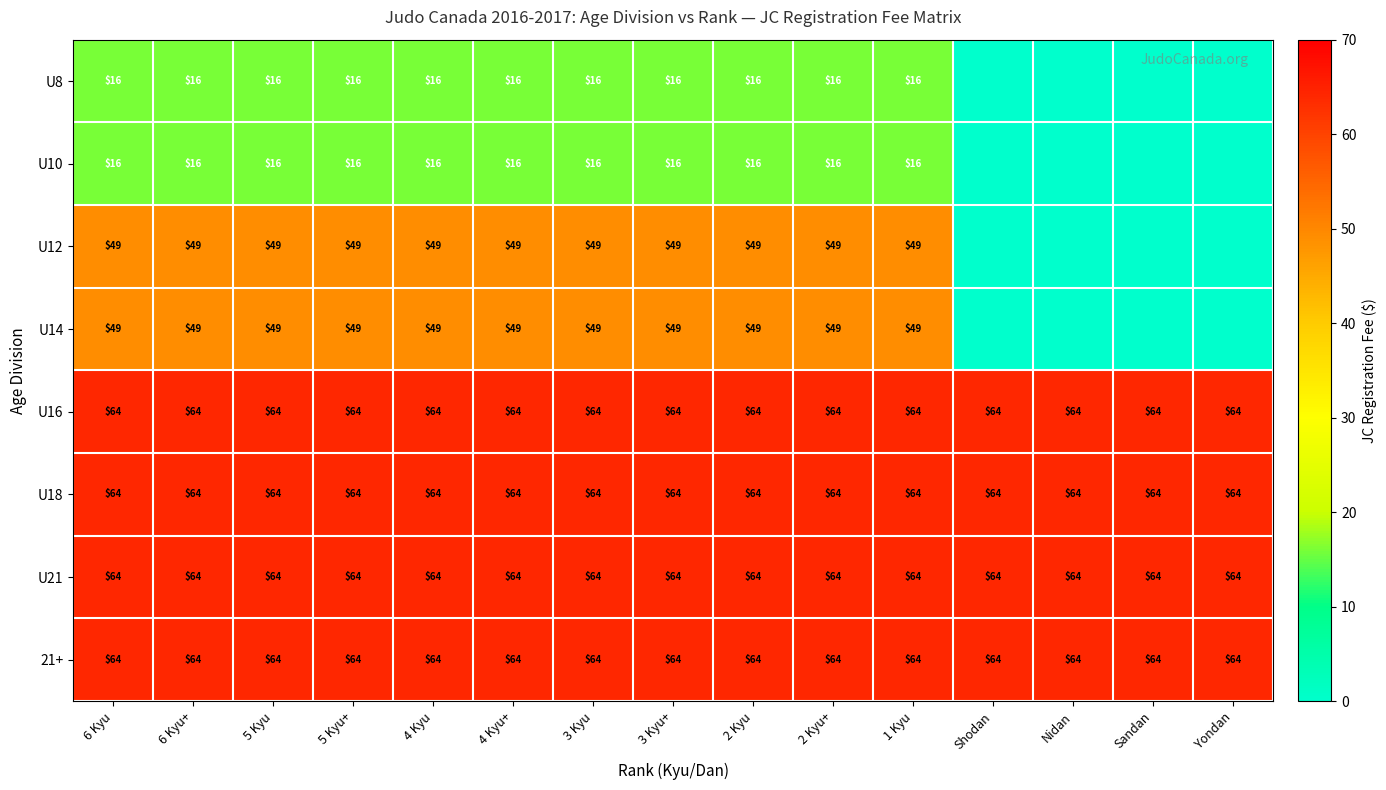

The 21+ series shows 39 at 6 Kyu. True or false?

False